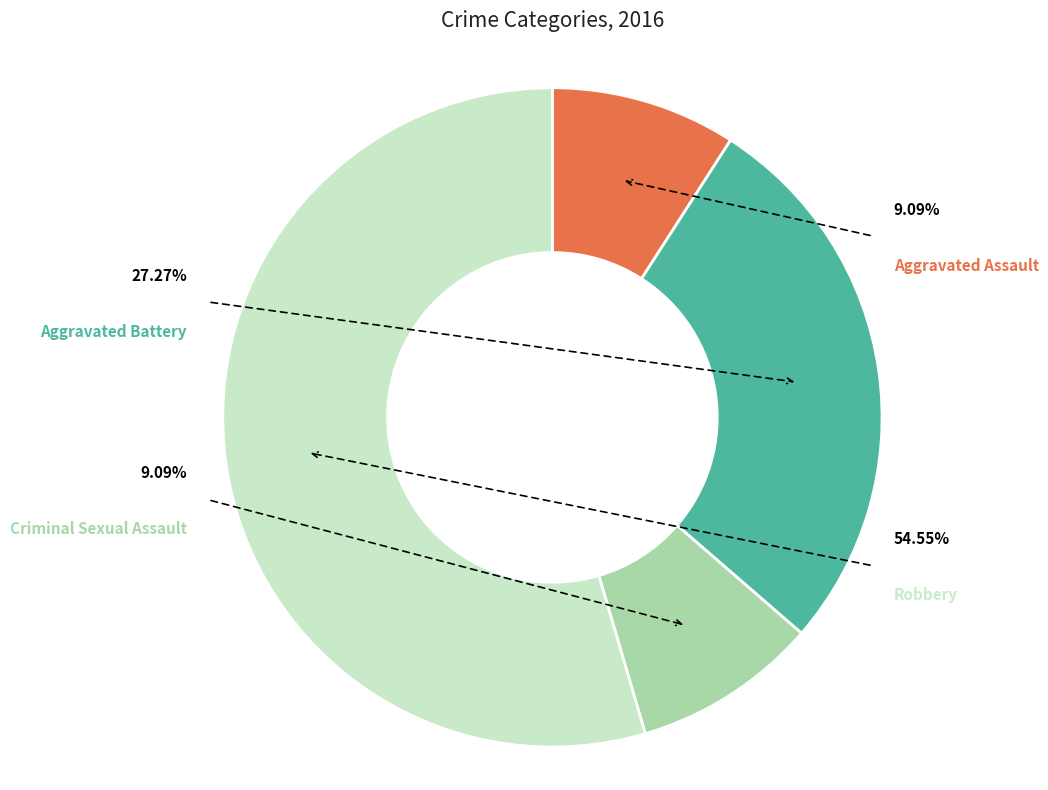

How many segments does this pie chart have?

4